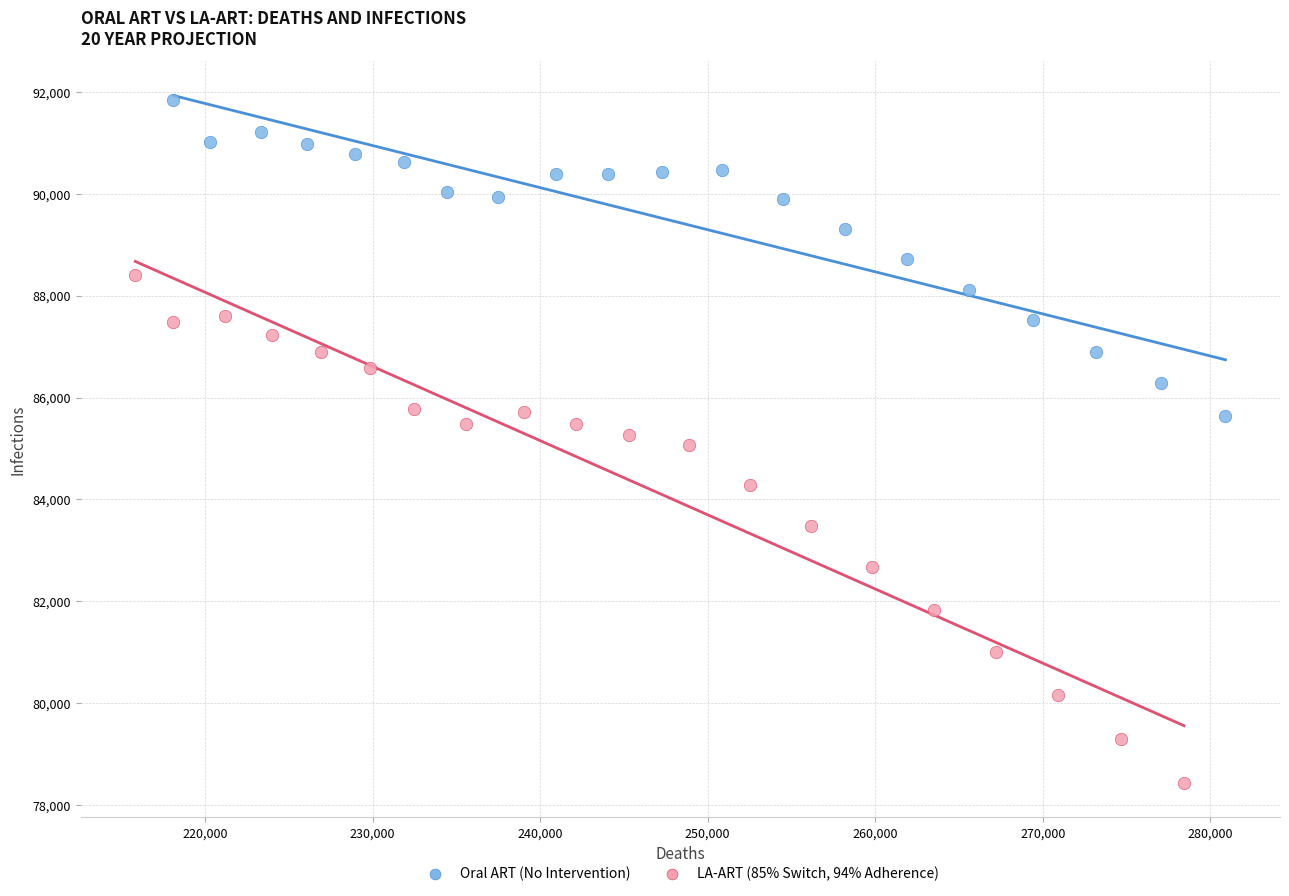

Which series has the widest spread of Y values?

LA-ART (85% Switch, 94% Adherence)